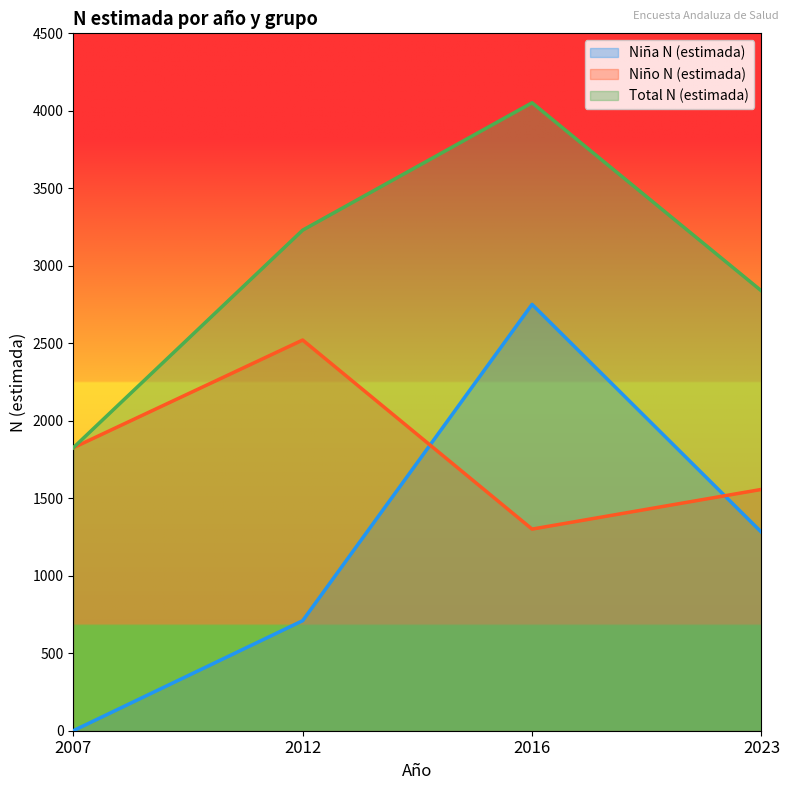

List the series in order of their peak value, lowest first.

Niño N (estimada), Niña N (estimada), Total N (estimada)